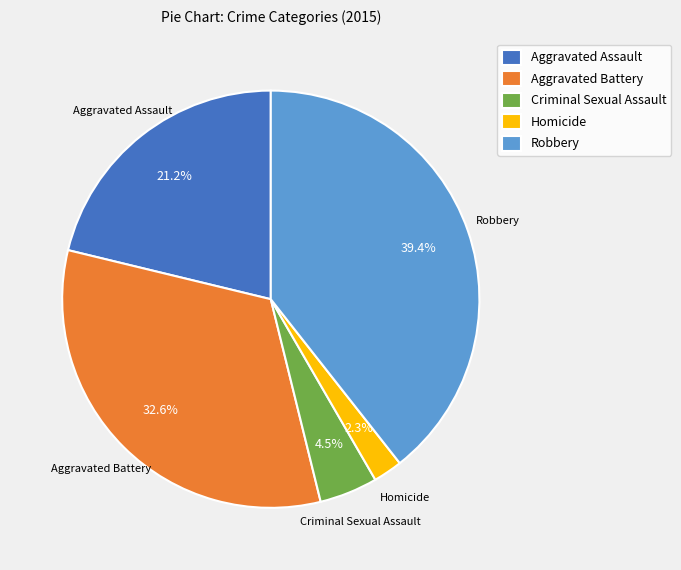

What is the ratio of the value at Aggravated Battery to the value at Aggravated Assault?

1.5